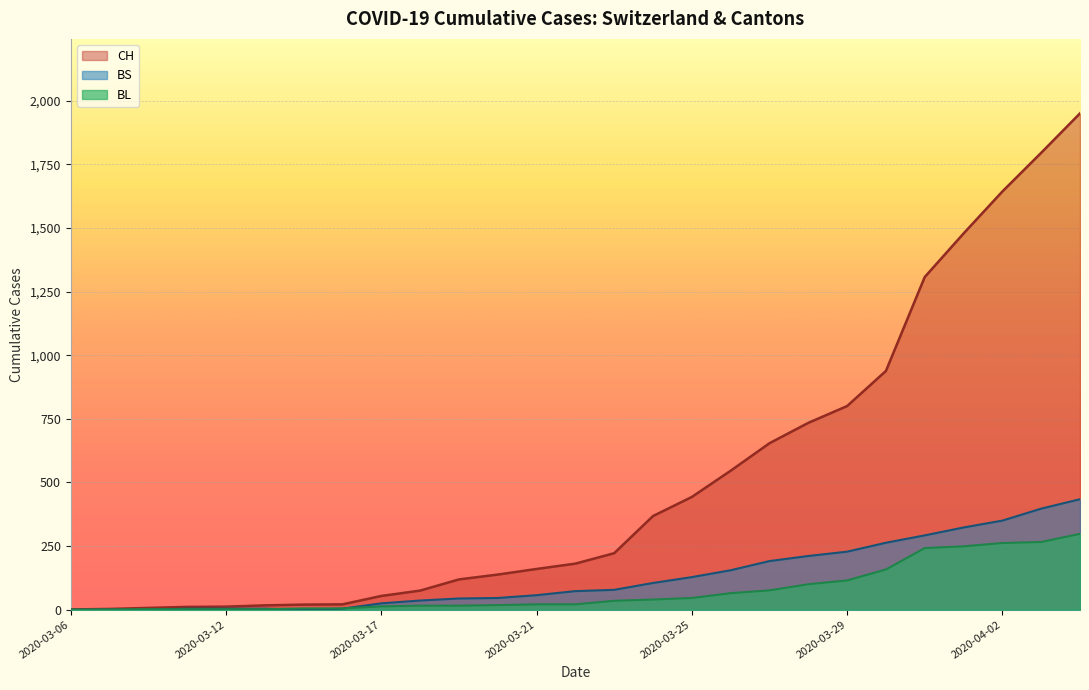

Which series has the widest spread of values?

CH